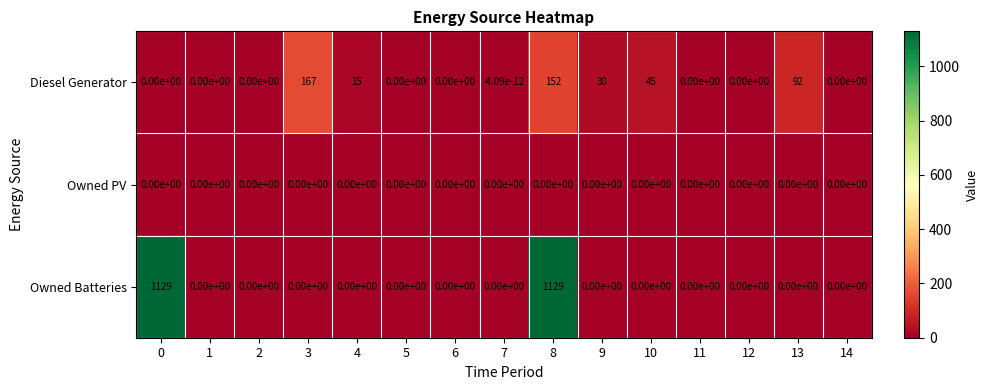

Between 4 and 13, which series saw the biggest shift?

Diesel Generator